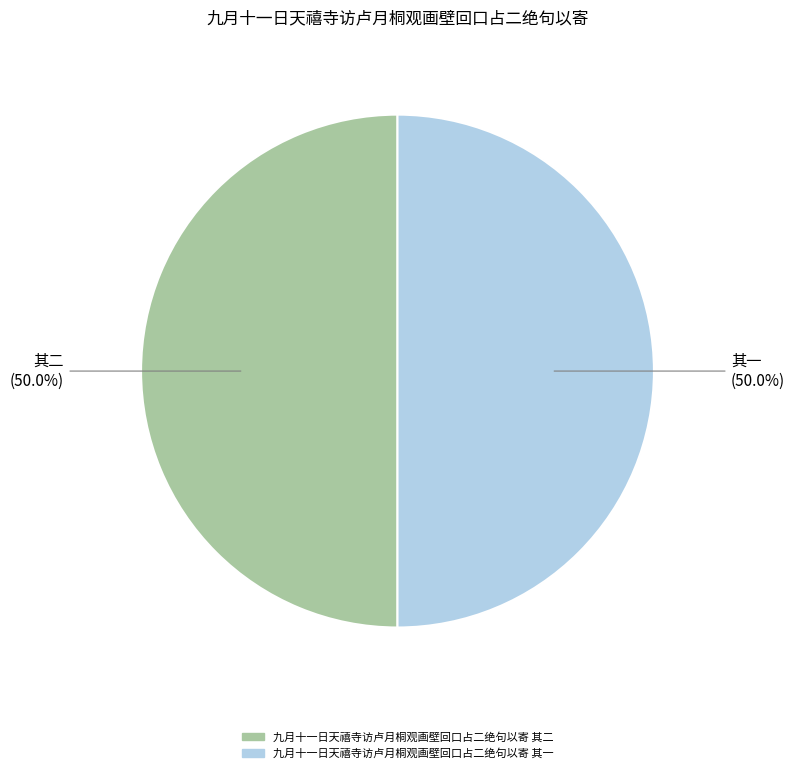

Combined, do 九月十一日天禧寺访卢月桐观画壁回口占二绝句以寄 其一 and 九月十一日天禧寺访卢月桐观画壁回口占二绝句以寄 其二 account for over 50%?

Yes